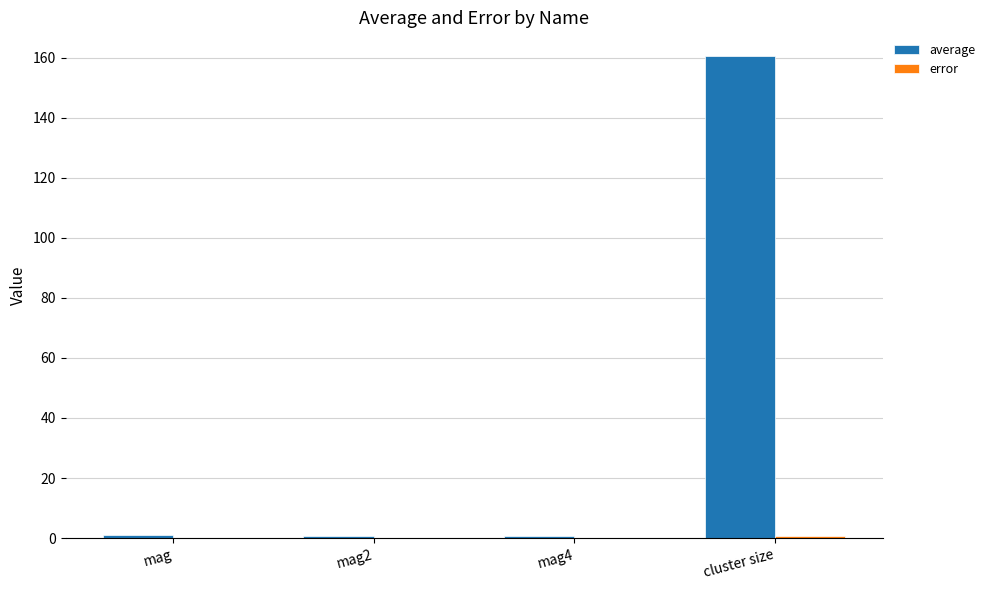

What is the maximum value shown in the chart?

160.4